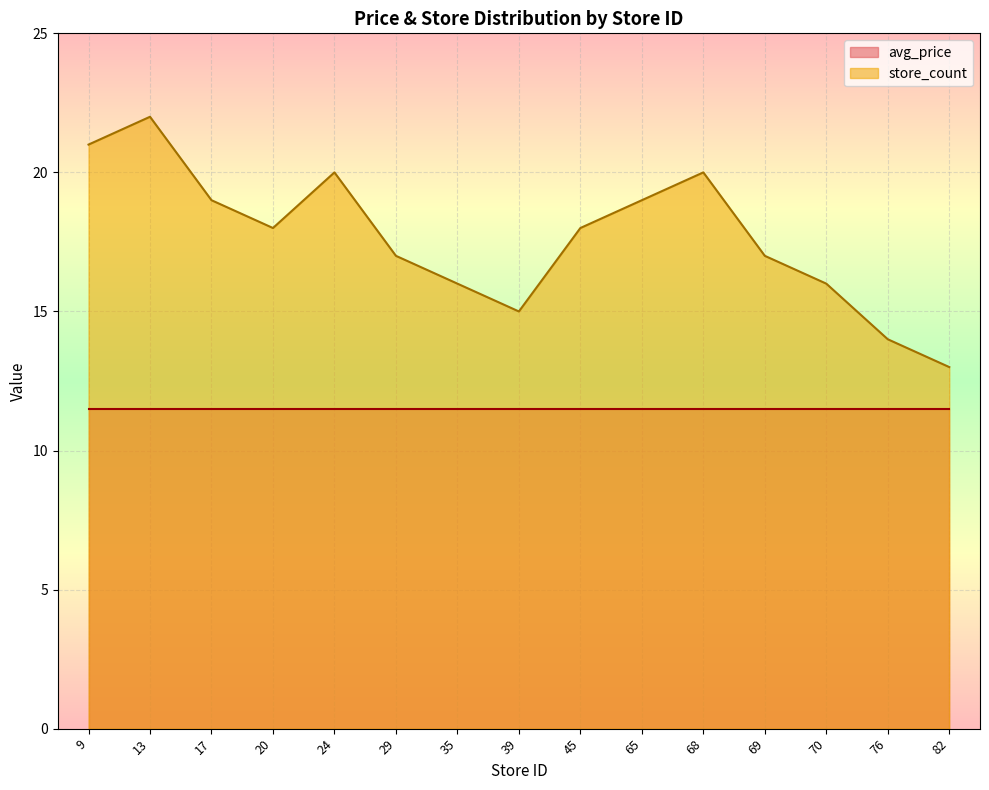

Reading left to right, what are all the values shown in this chart?

9=21	13=22	17=19	20=18	24=20	29=17	35=16	39=15	45=18	65=19	68=20	69=17	70=16	76=14	82=13